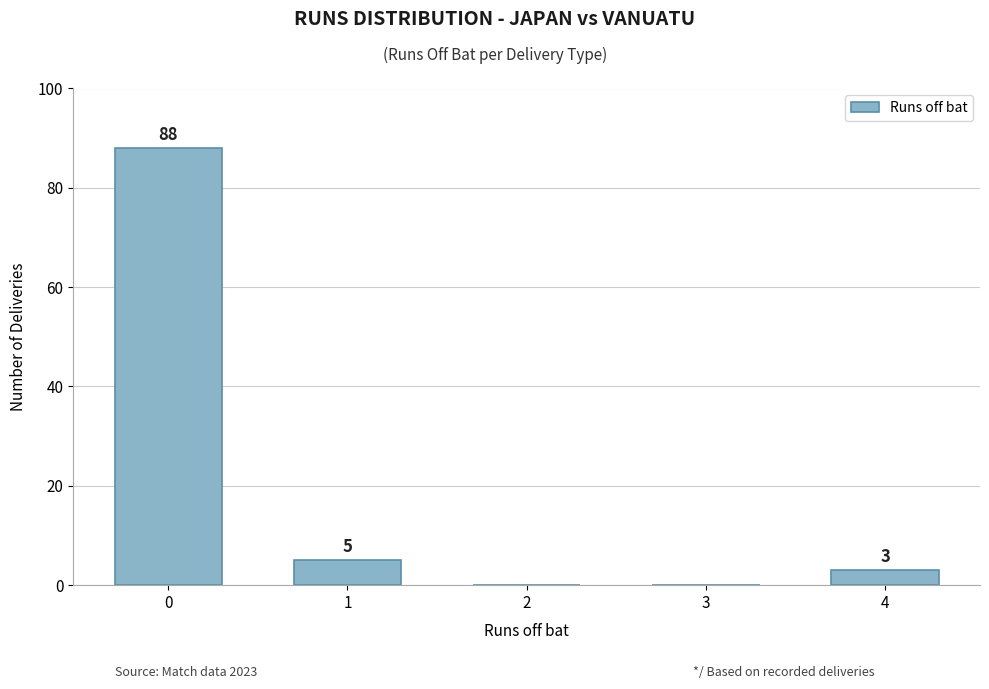

Which has a higher value, 4 or 2?

4